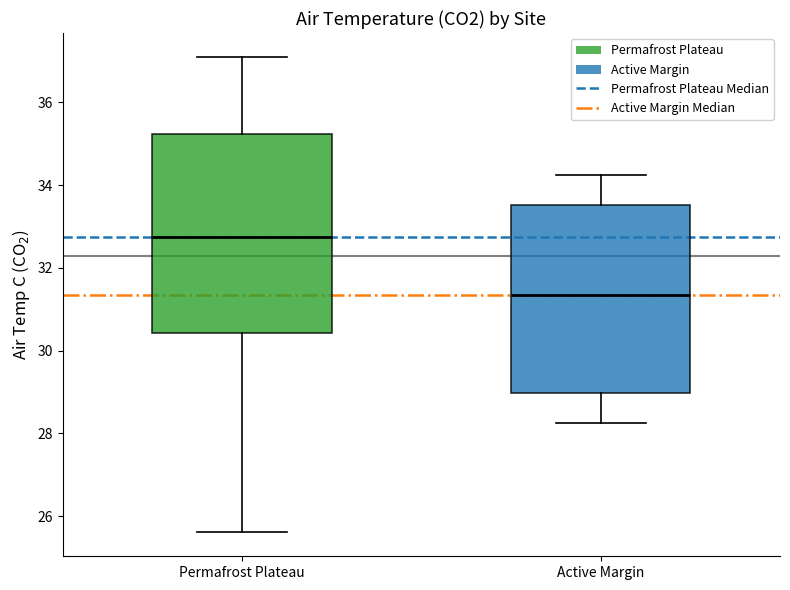

Which box is the tallest, from its lower edge to its upper edge?

Permafrost Plateau